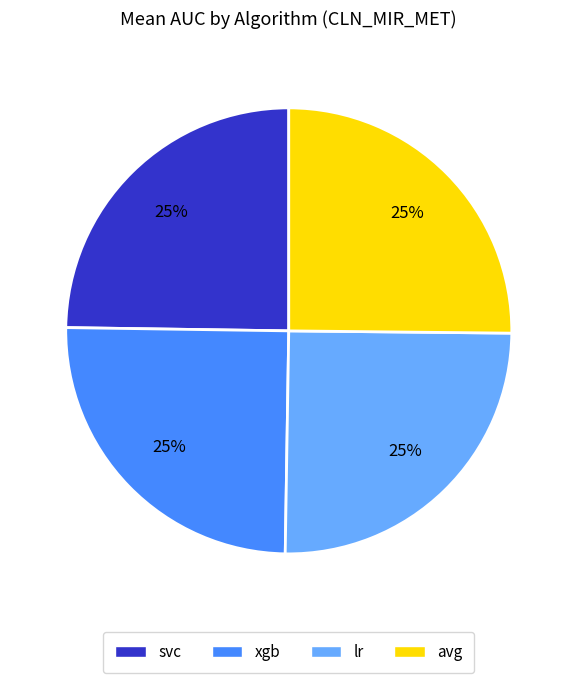

Is avg the majority of the pie?

No